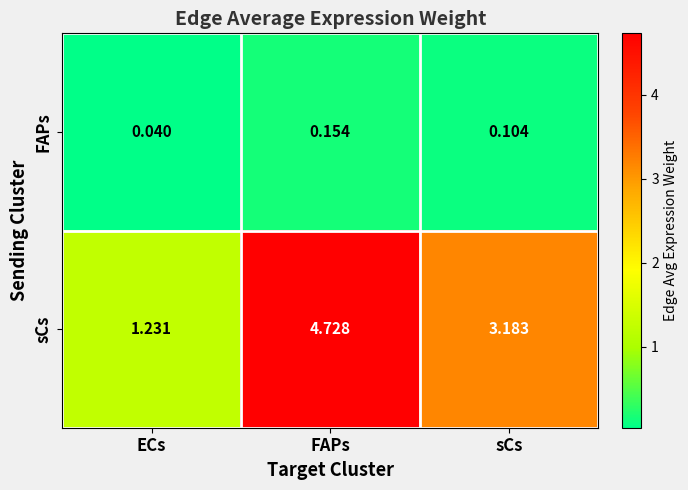

Which label corresponds to the smallest value in the chart?

ECs